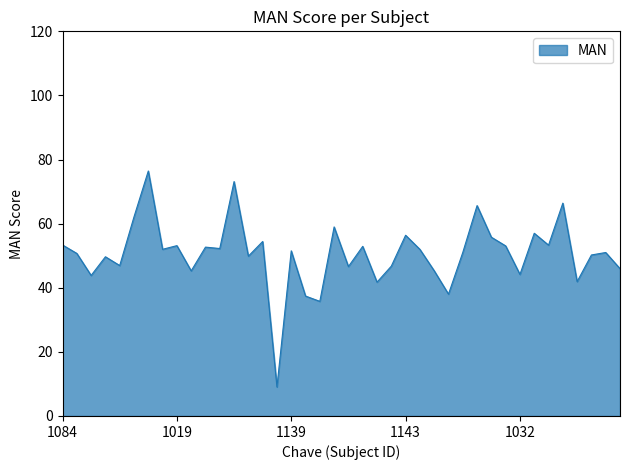

Does the chart have visible grid lines?

No